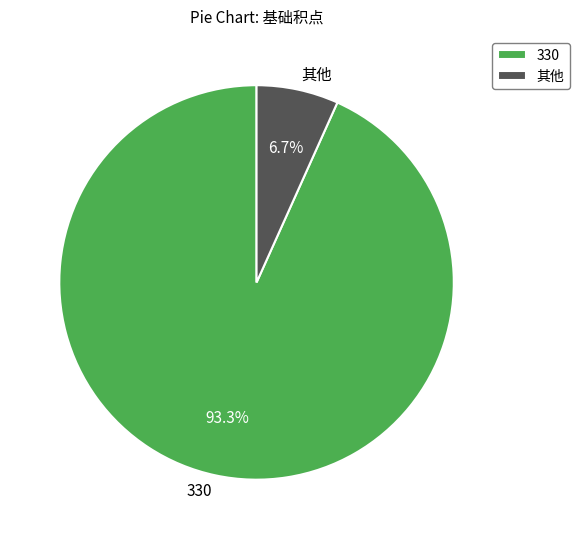

What is the ratio of the value at 330 to the value at 其他?

13.9